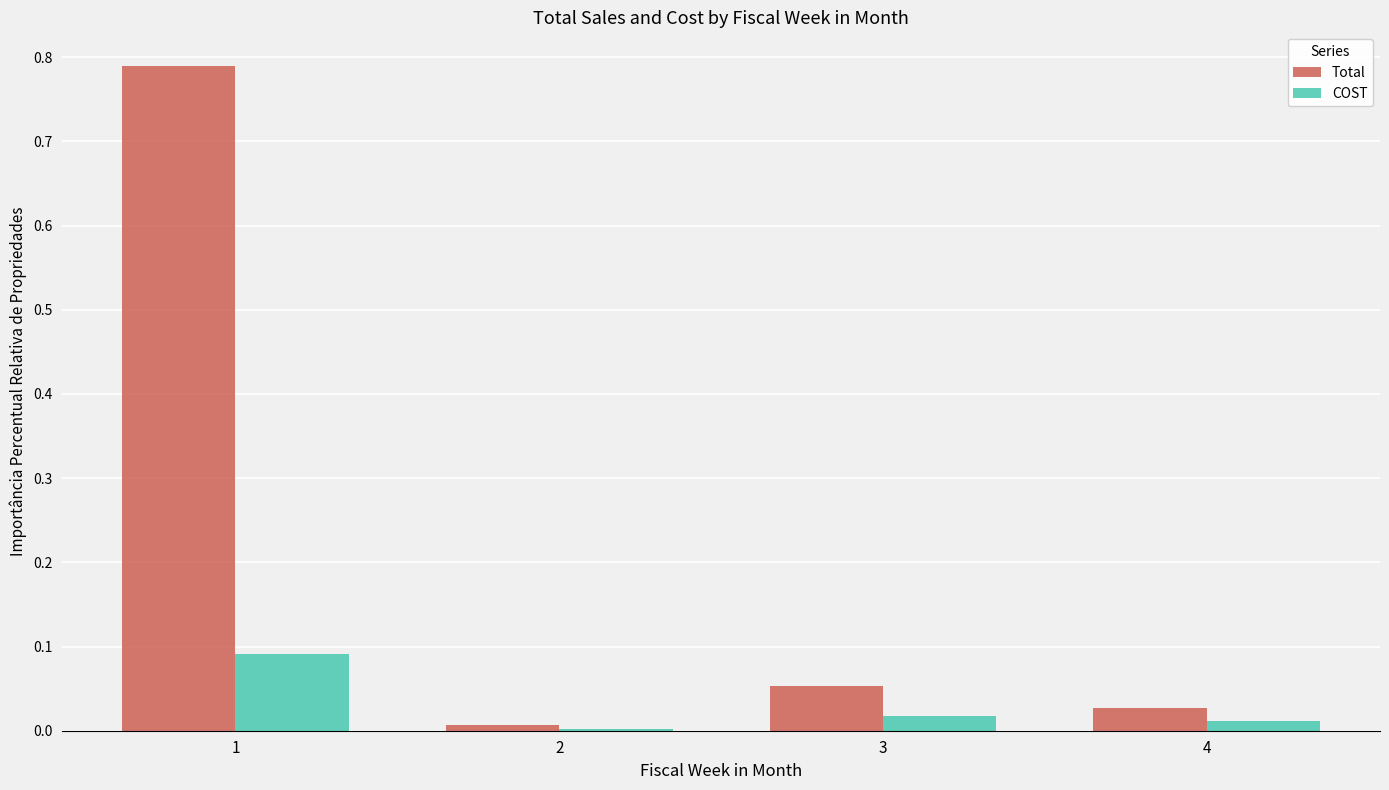

Rank the series at 4 from lowest to highest value.

COST, Total